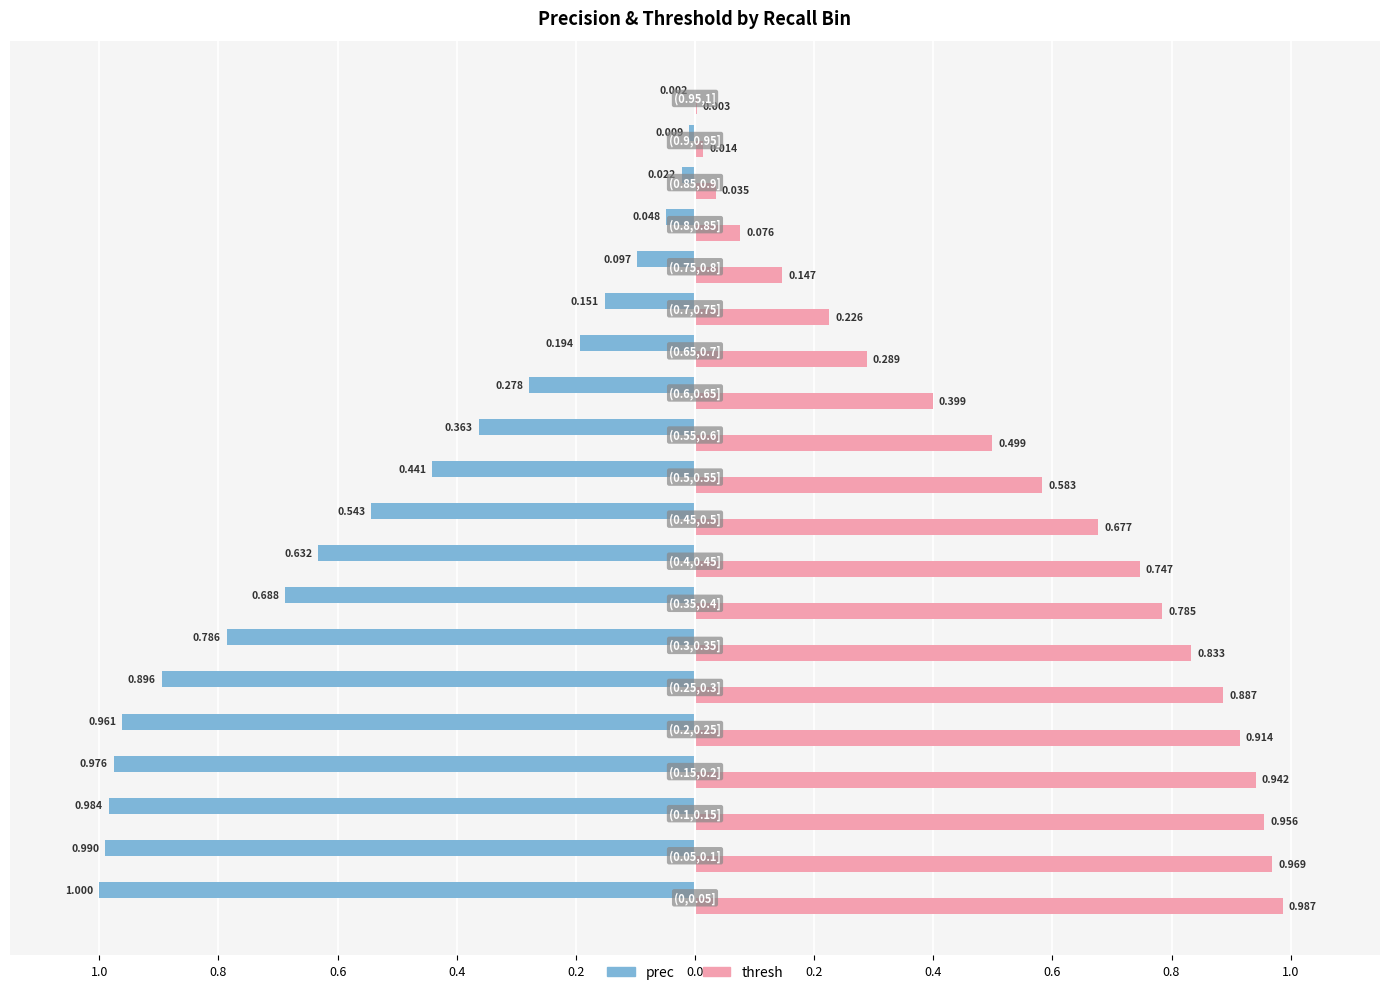

What are all the series names shown in the legend?

prec, thresh